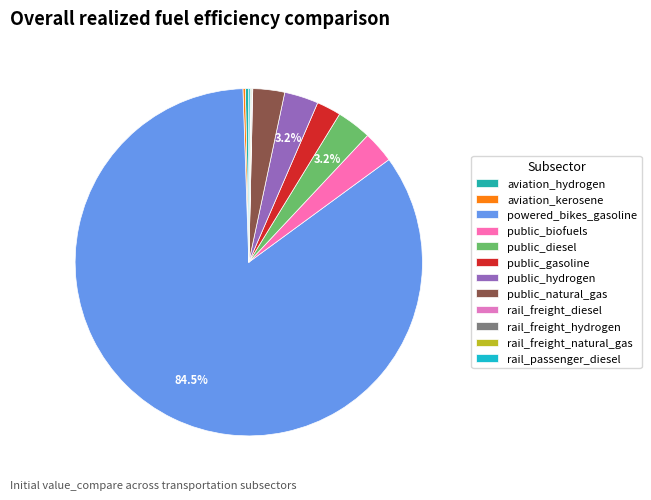

To the nearest percent, what portion does public_biofuels represent?

3%